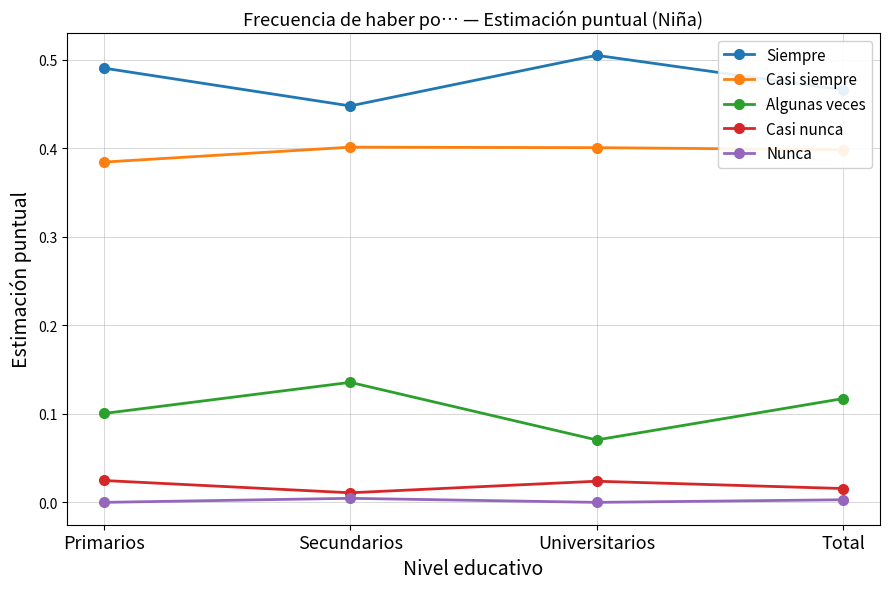

The value of Nunca at Secundarios is 0.0. True or false?

True